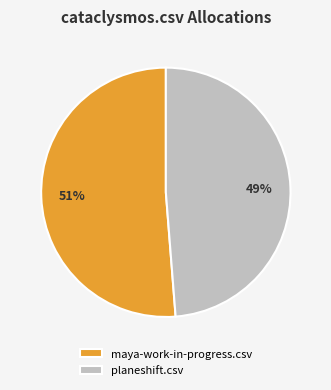

Between maya-work-in-progress.csv and planeshift.csv, which is larger?

maya-work-in-progress.csv